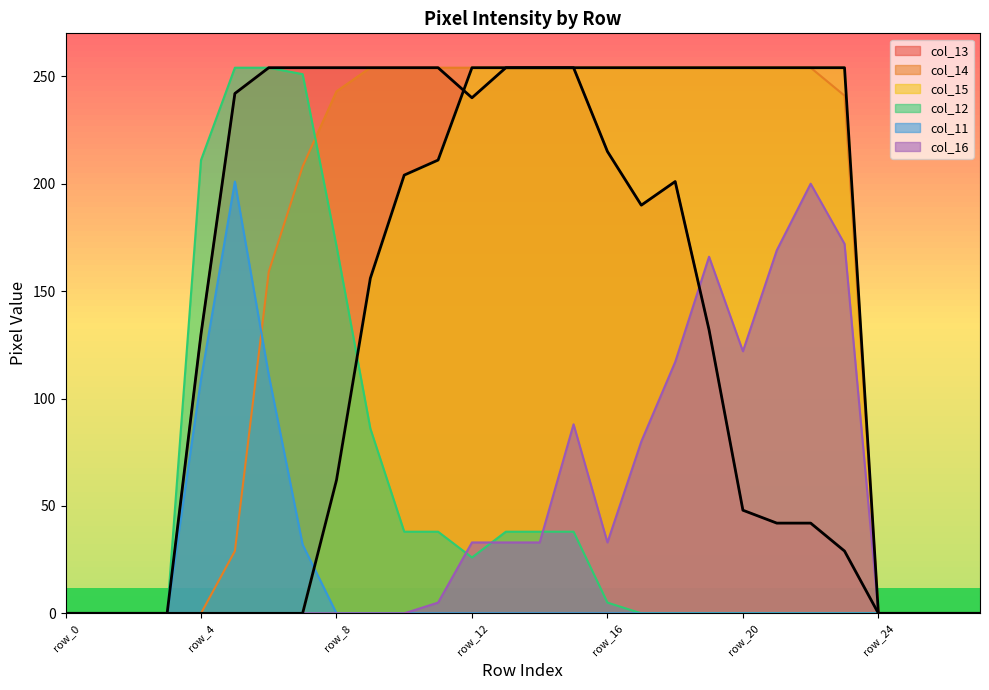

In col_16, how many points are higher than both neighbors (excluding endpoints)?

3